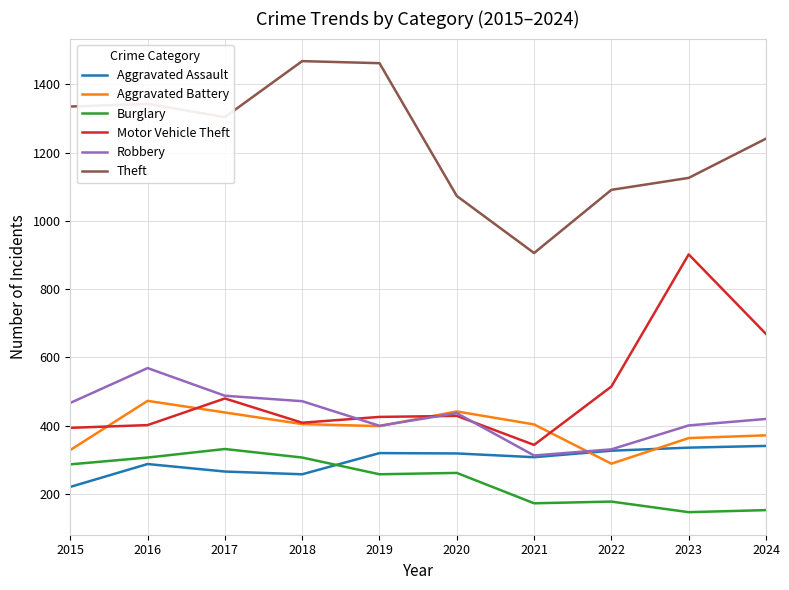

What is the smallest value displayed?

147